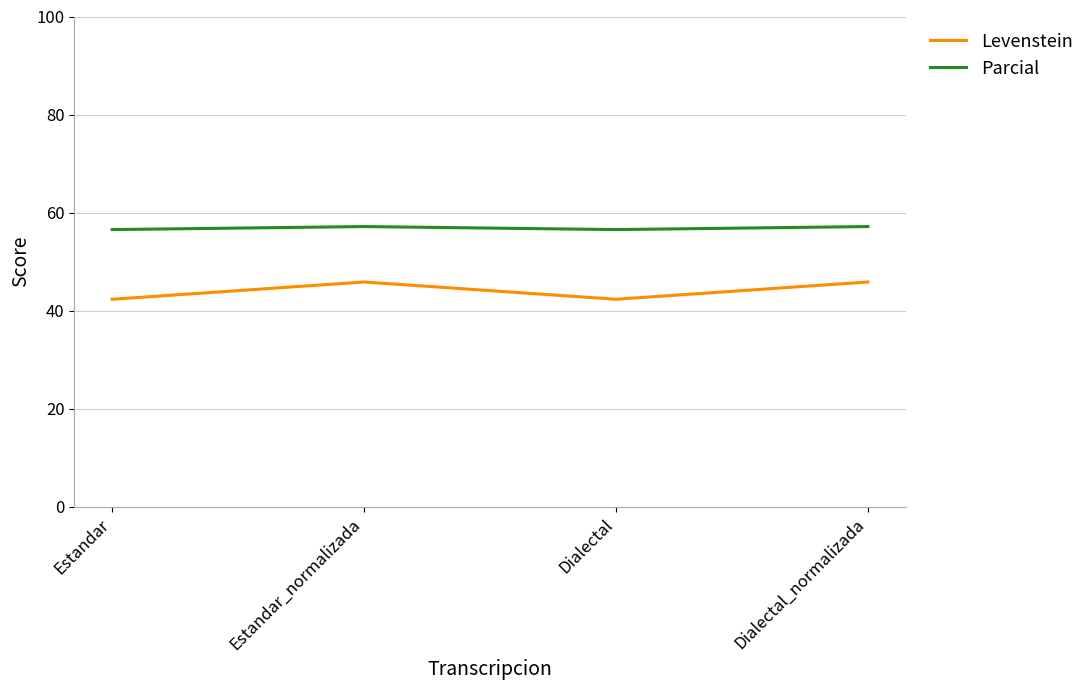

What is the difference between the Levenstein values at Estandar_normalizada and Estandar?

3.5